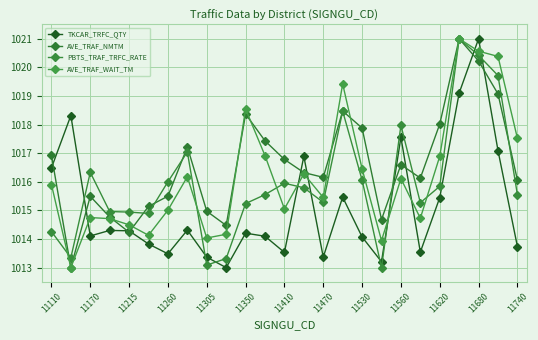

In PBTS_TRAF_TRFC_RATE, how many points are higher than both neighbors (excluding endpoints)?

6